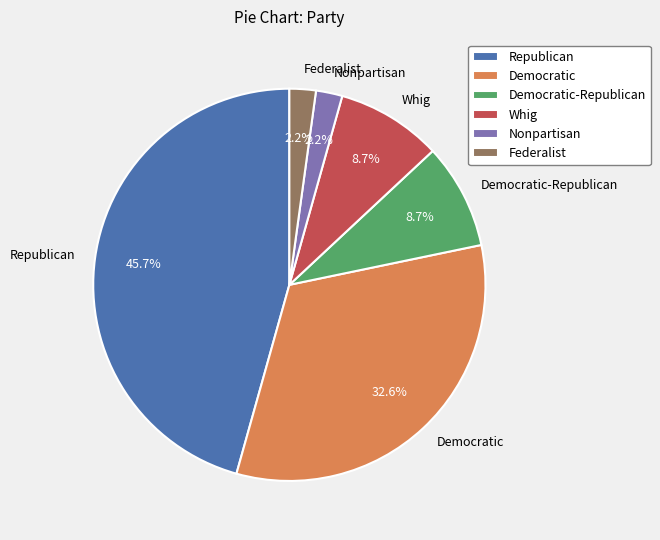

Is Democratic the majority of the pie?

No